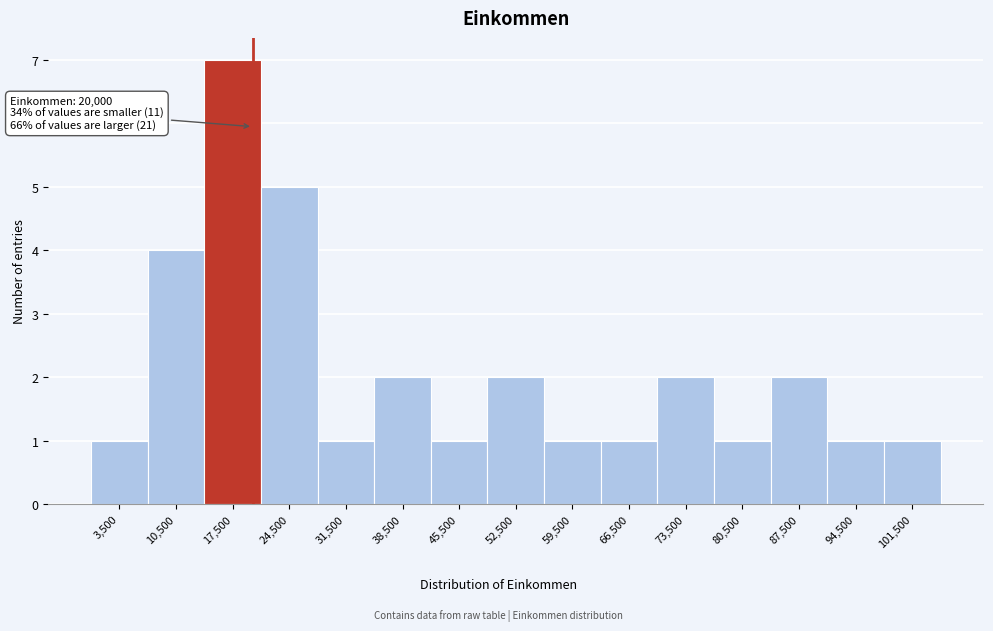

Which range on the x-axis has the tallest bar?

14000 to 21000